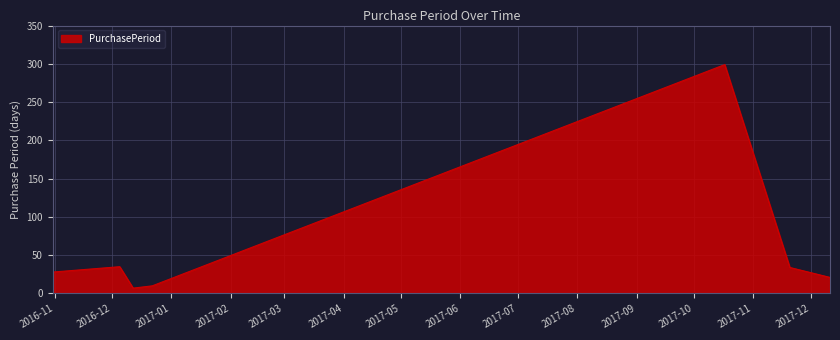

What is the difference between the second highest and second lowest values?

25